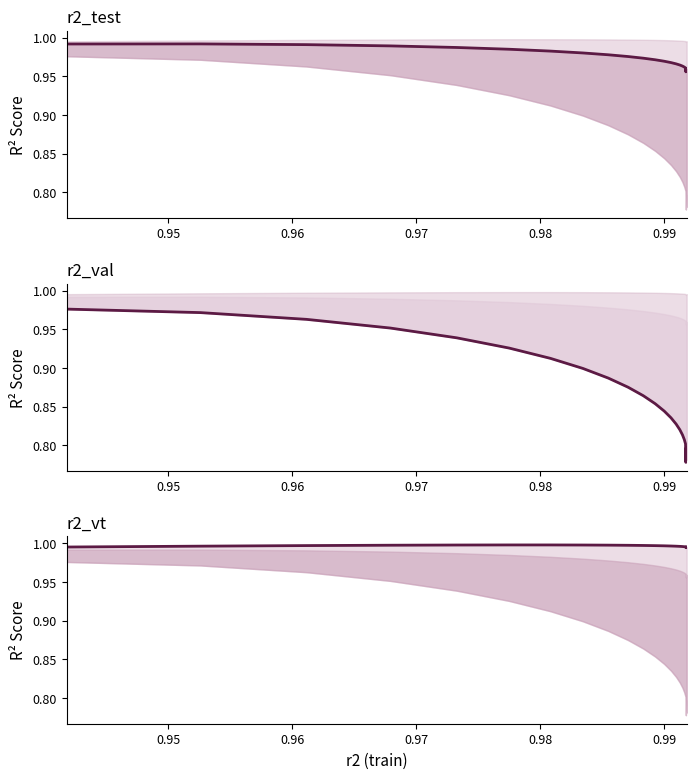

Reading left to right, list all the values displayed in this chart.

r2_vt: 1.0	1.0	1.0	1.0	1.0	1.0	1.0	1.0	1.0	1.0	1.0	1.0	1.0	1.0	1.0	1.0	1.0	1.0	1.0	1.0	1.0	1.0	1.0	1.0	1.0
r2_val: 1.0	1.0	1.0	1.0	0.9	0.9	0.9	0.9	0.9	0.9	0.9	0.9	0.8	0.8	0.8	0.8	0.8	0.8	0.8	0.8	0.8	0.8	0.8	0.8	0.8
r2_test: 1.0	1.0	1.0	1.0	1.0	1.0	1.0	1.0	1.0	1.0	1.0	1.0	1.0	1.0	1.0	1.0	1.0	1.0	1.0	1.0	1.0	1.0	1.0	1.0	1.0